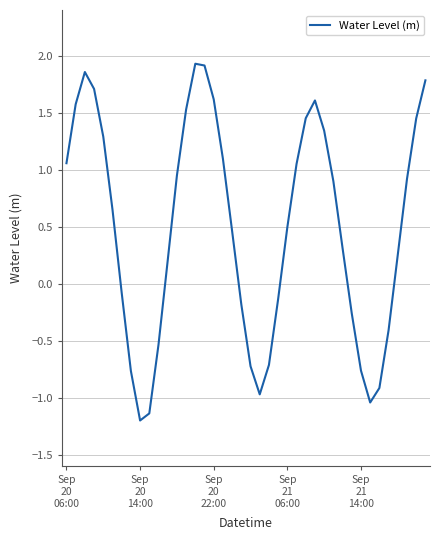

What is the minimum value shown in the chart?

-1.2